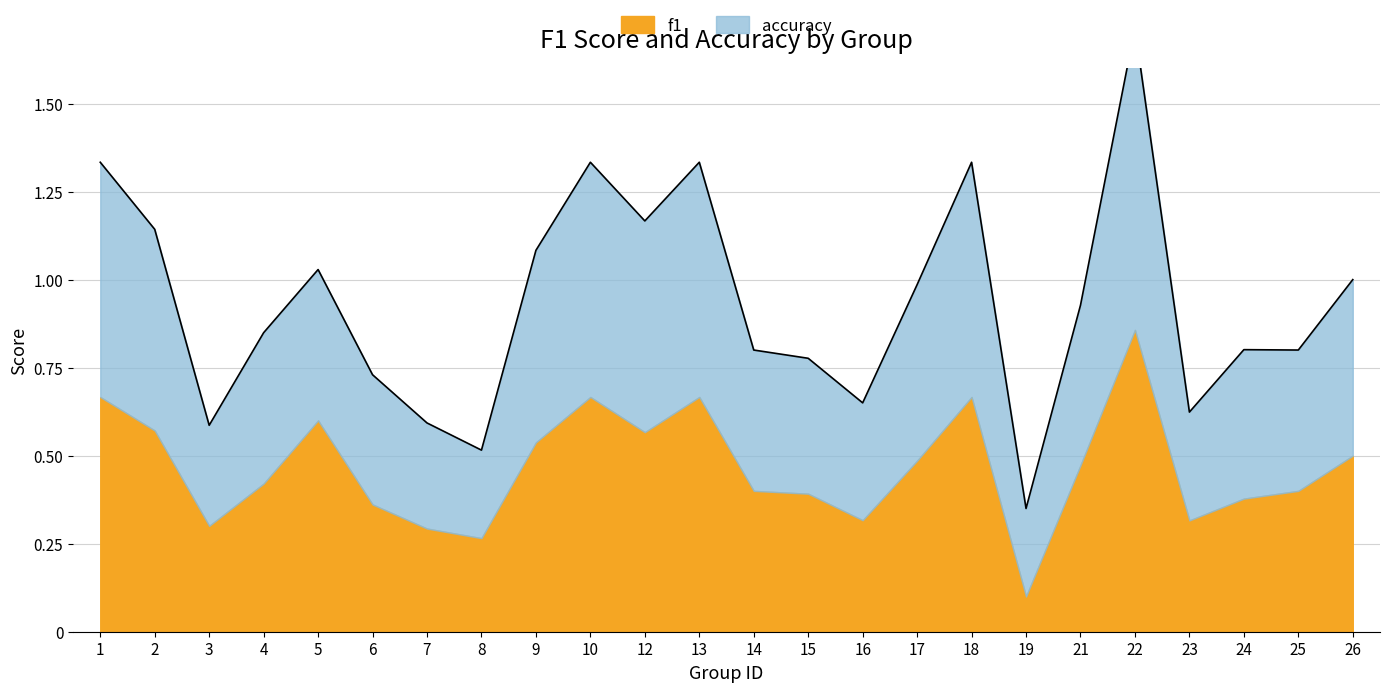

Reading right to left, extract all data points from this chart.

26=1.0	25=0.8	24=0.8	23=0.6	22=1.7	21=0.9	19=0.3	18=1.3	17=1.0	16=0.6	15=0.8	14=0.8	13=1.3	12=1.2	10=1.3	9=1.1	8=0.5	7=0.6	6=0.7	5=1.0	4=0.8	3=0.6	2=1.1	1=1.3